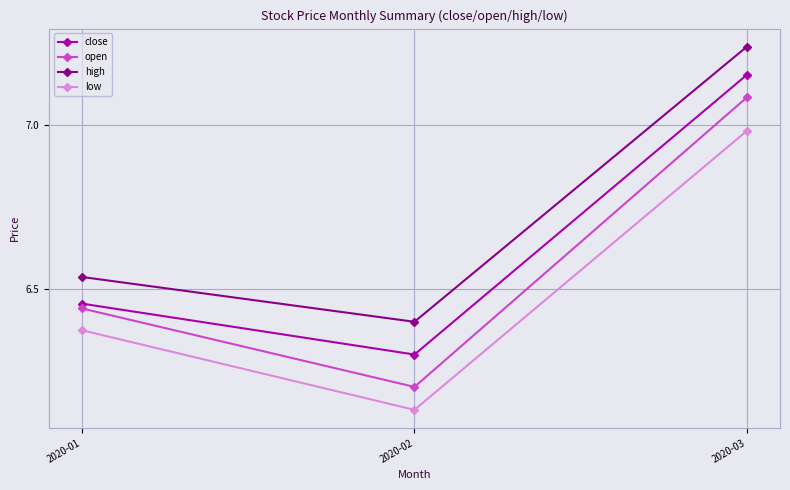

The value of high at 2020-03 is 3.4. True or false?

False